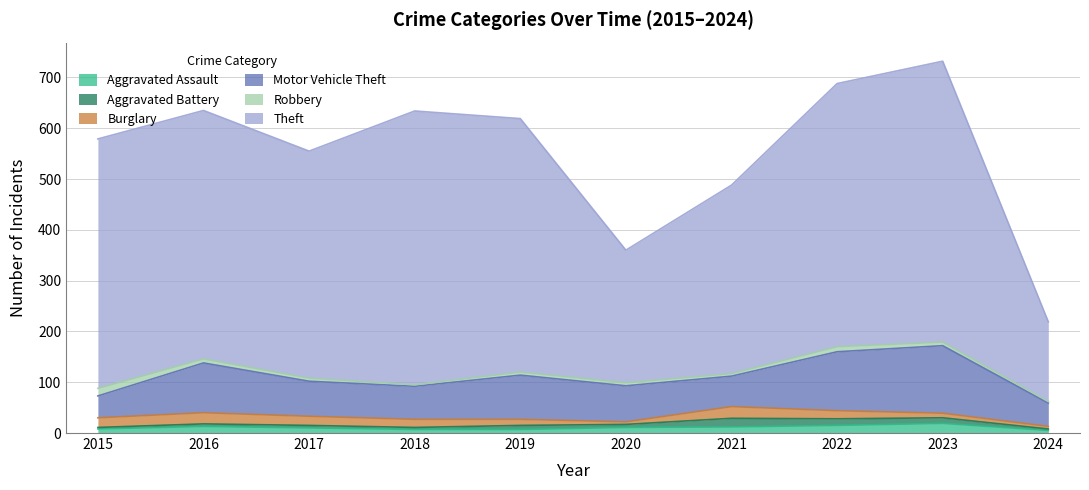

What is the approximate value of Robbery at 2023, to the nearest 5?

5